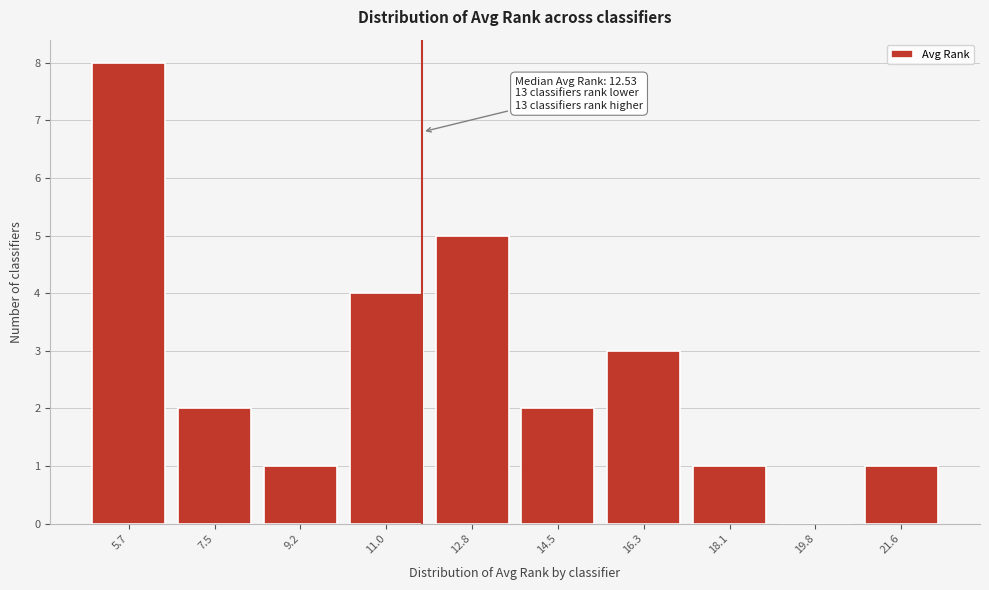

Reading right to left, extract all data points from this chart.

21.6=1	19.8=0	18.1=1	16.3=3	14.5=2	12.8=5	11.0=4	9.2=1	7.5=2	5.7=8